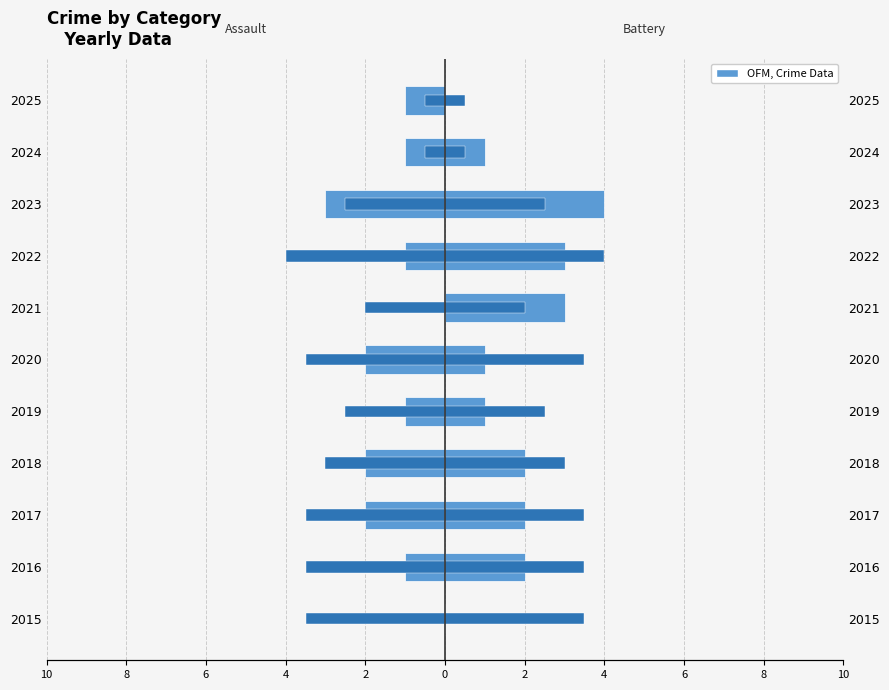

How many groups of bars are there?

11